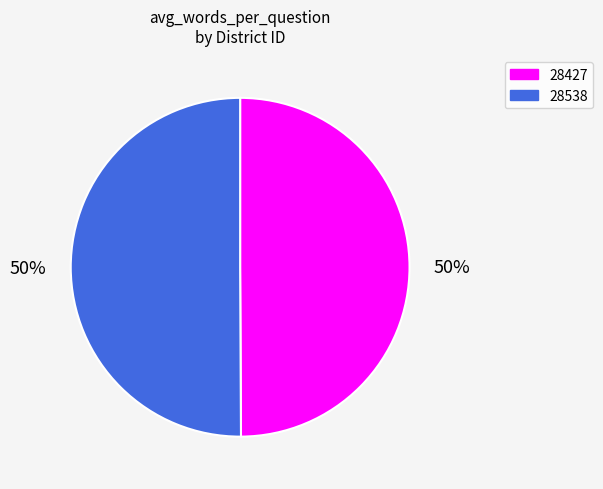

What percentage is the 28427 slice, to the nearest percent?

50%